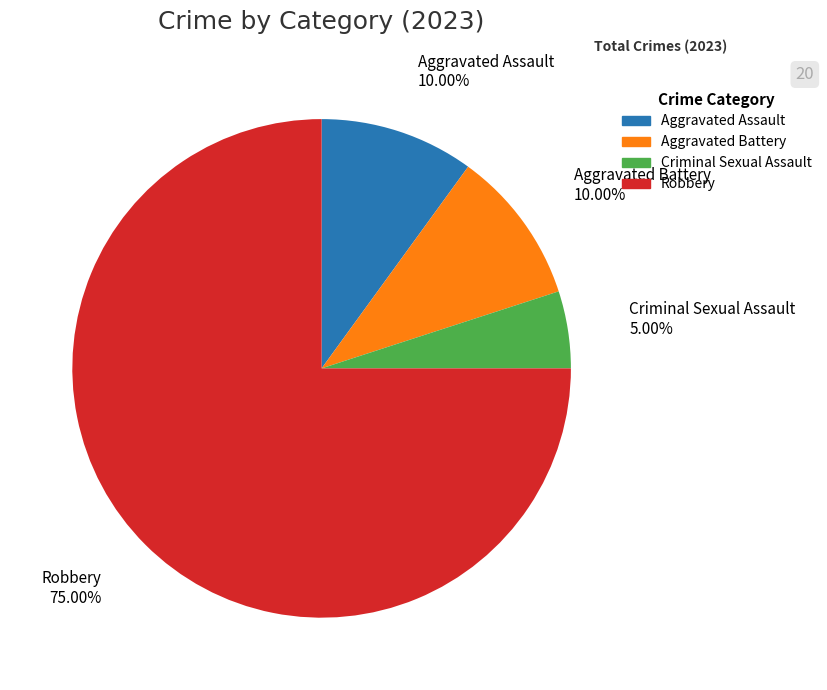

Is there any slice that represents more than half of the pie?

Yes